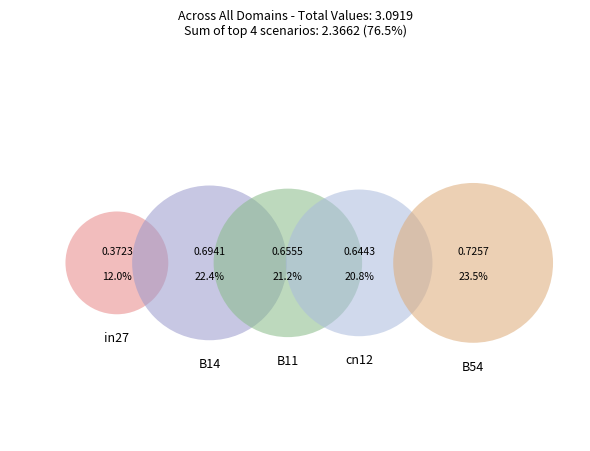

Which has a higher value, cn12 or B11?

B11